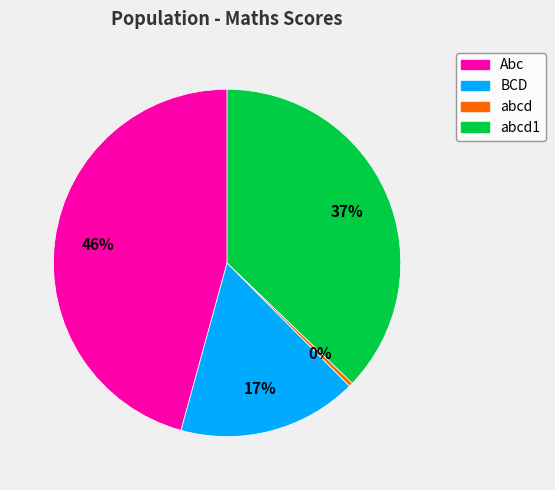

To the nearest percent, what is the average slice percentage?

25%